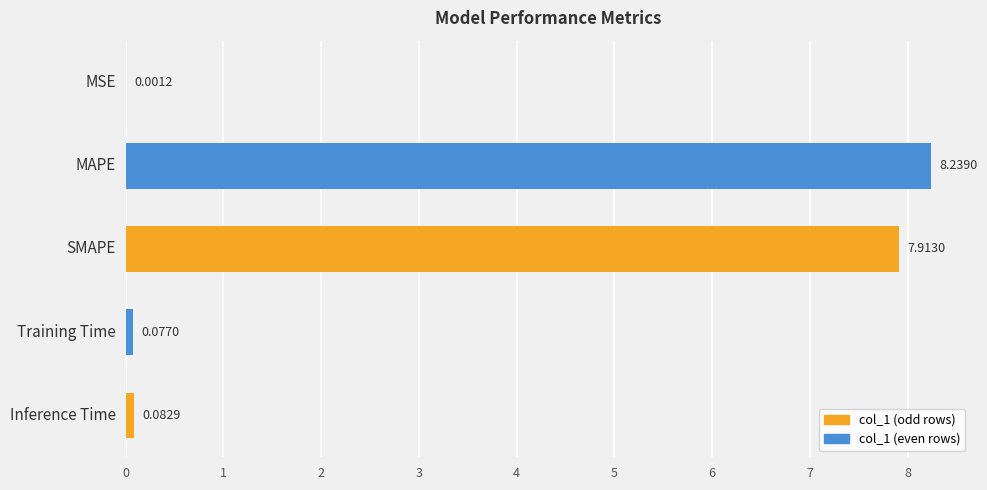

What is the change in value from MAPE to SMAPE?

-0.3